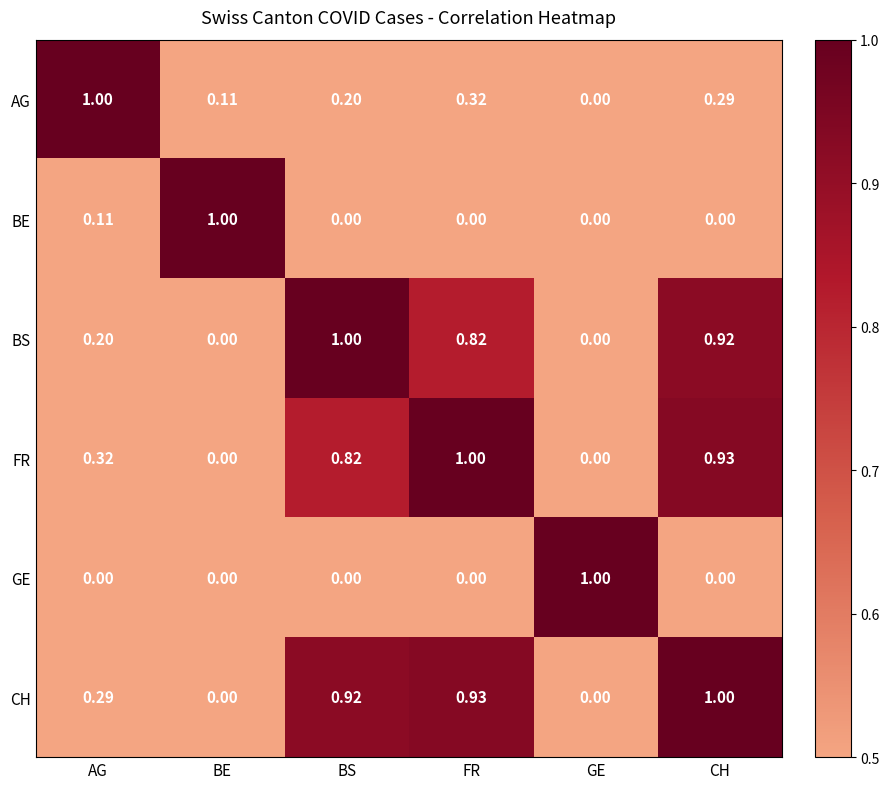

What is the total value across all series at BE?

1.1